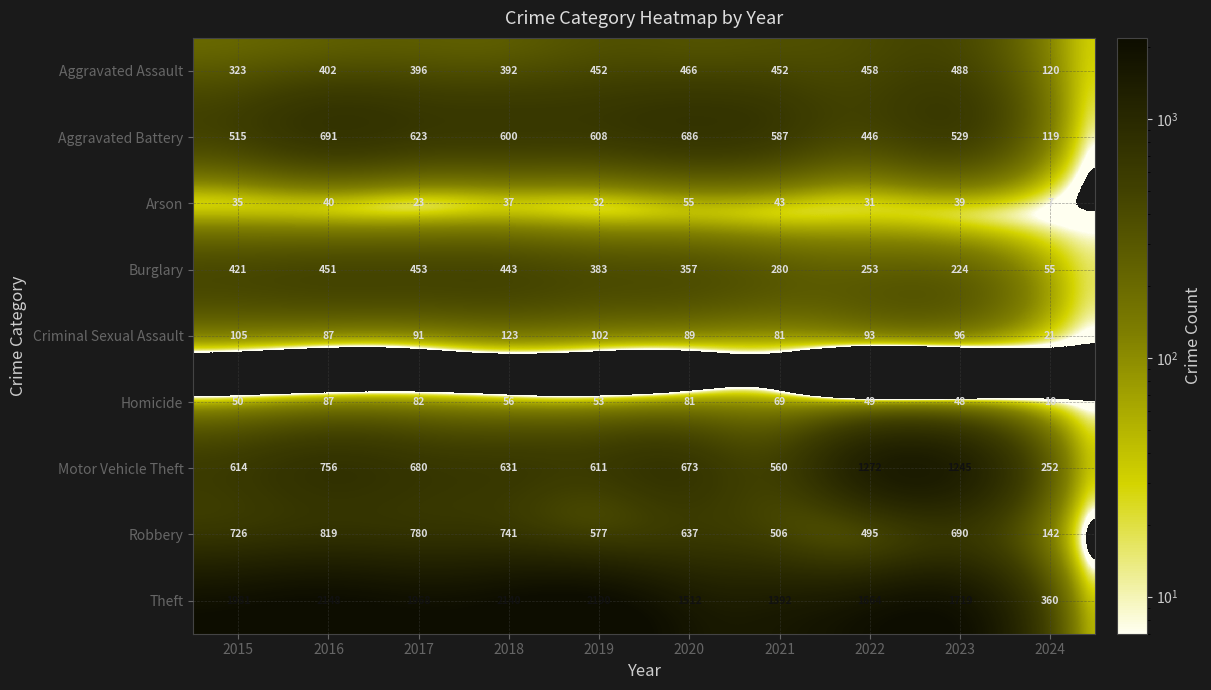

List the series in order of their peak value, highest first.

Theft, Motor Vehicle Theft, Robbery, Aggravated Battery, Aggravated Assault, Burglary, Criminal Sexual Assault, Homicide, Arson